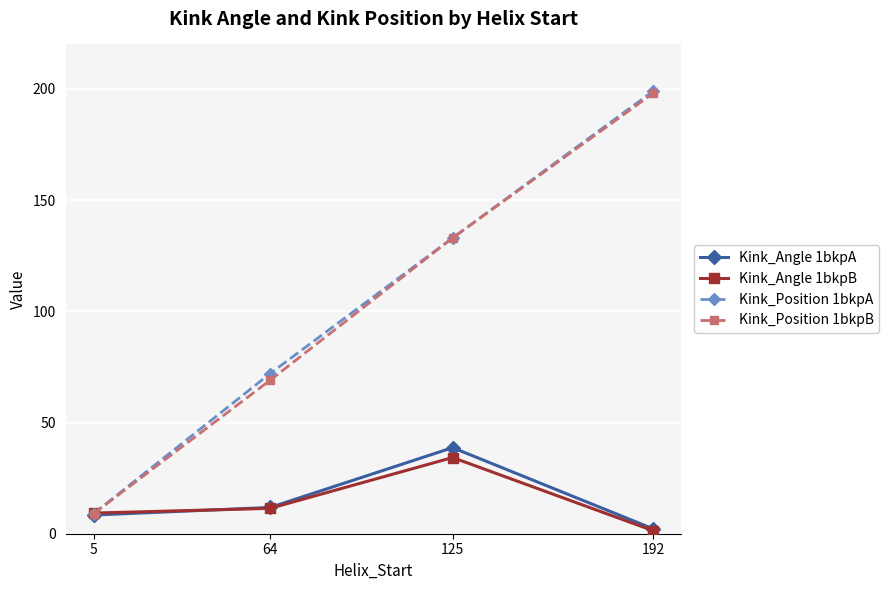

Which series changed the most between 64 and 192?

Kink_Position 1bkpB